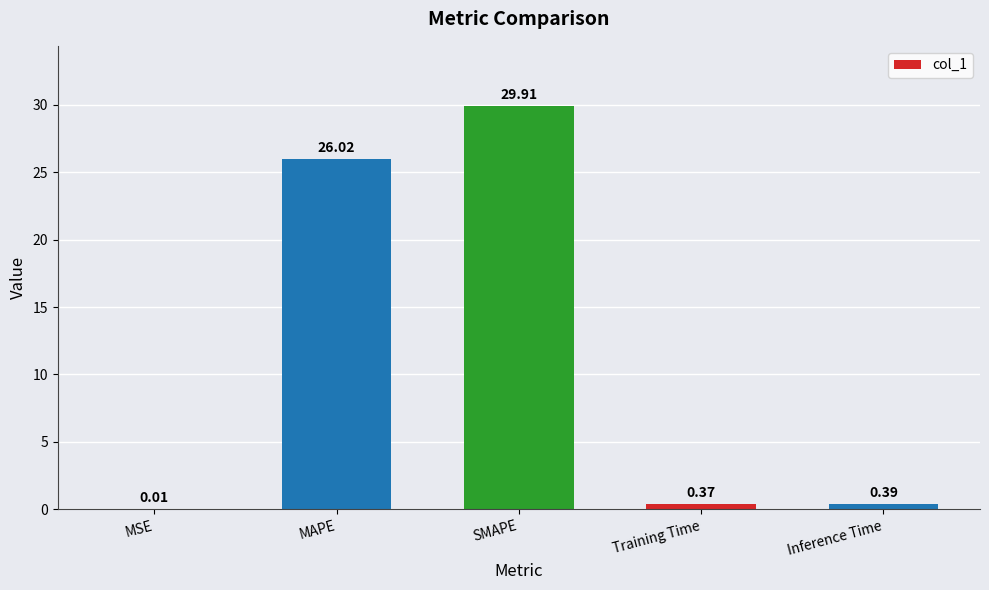

What is the approximate value at MAPE?

26.0